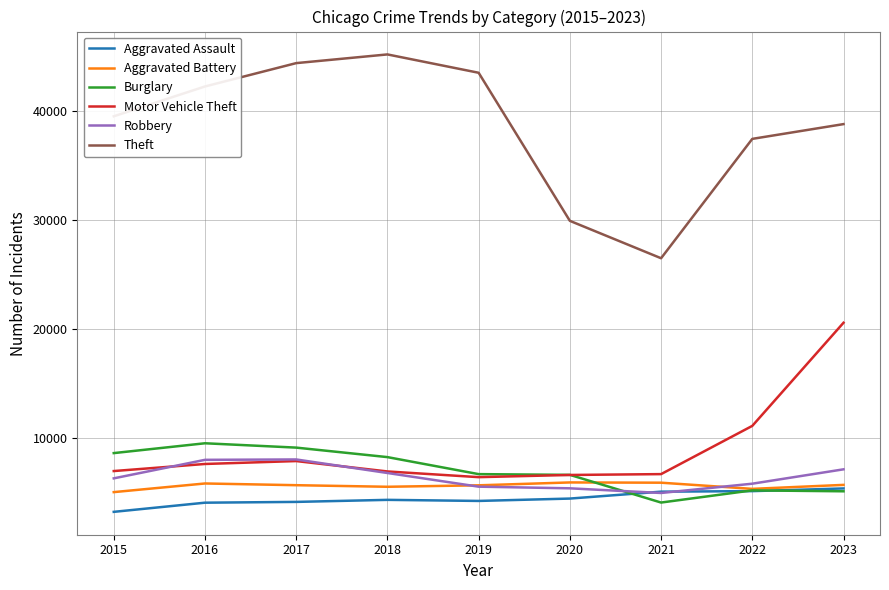

What is the difference between the Aggravated Assault values at 2017 and 2023?

1237